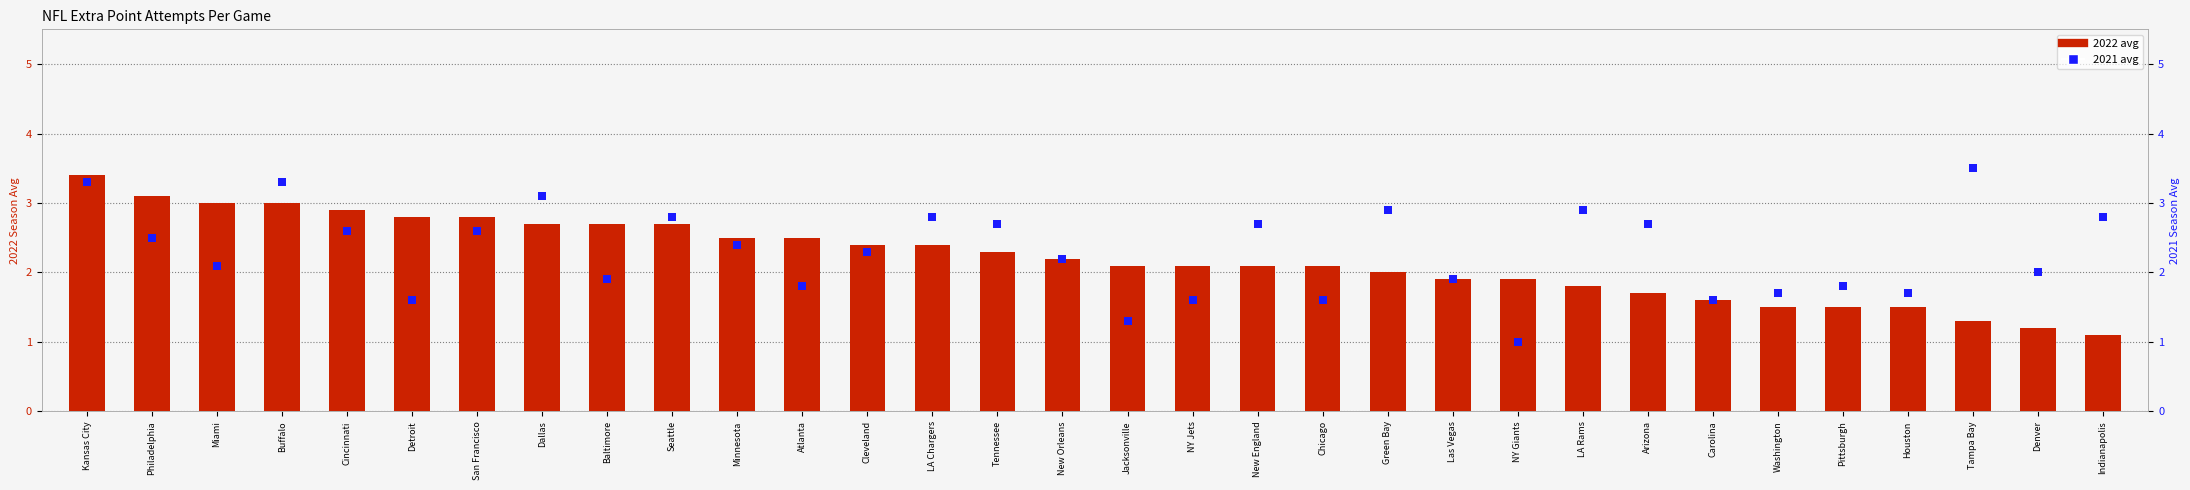

Which series contains the highest Y value?

2021